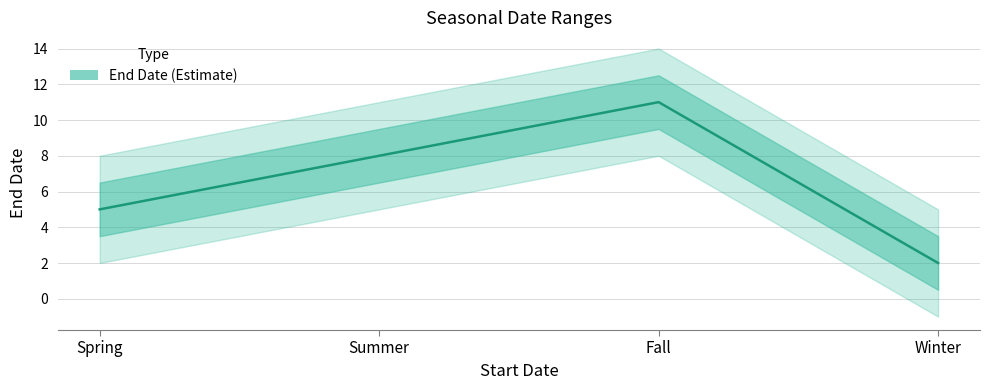

How many series are shown in this chart?

1